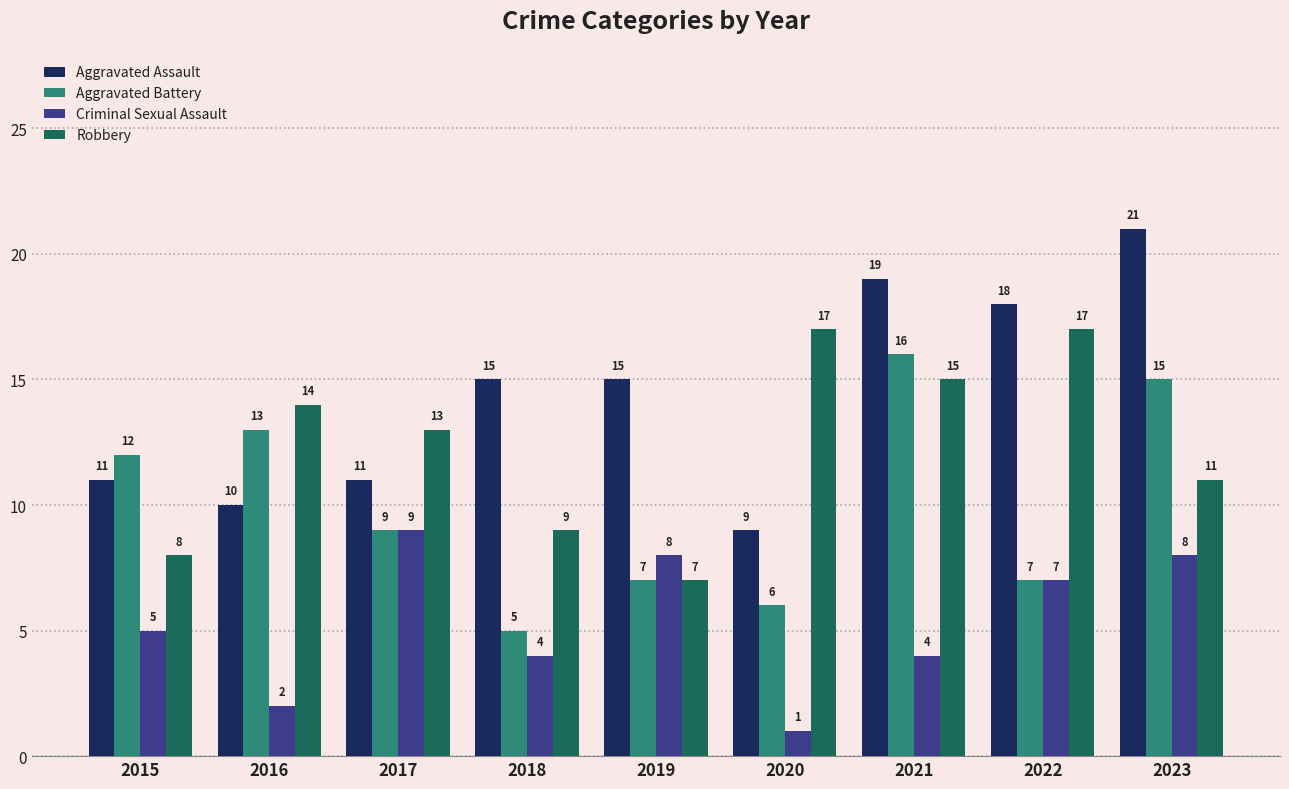

Is it true that Aggravated Battery equals 7 at 2019?

True